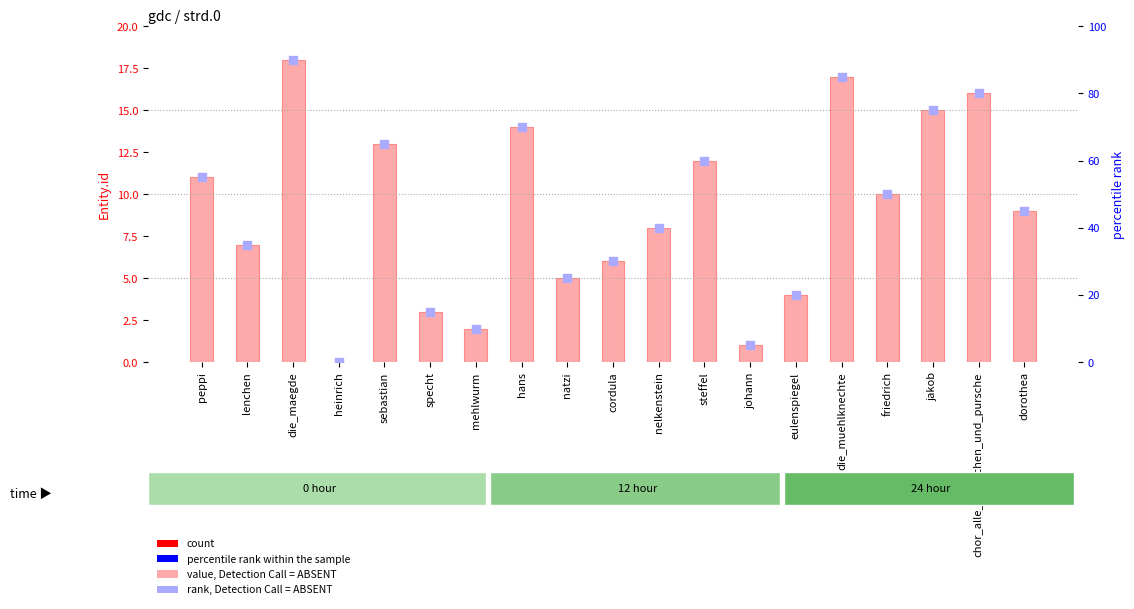

At how many categories does at least one series exceed 5?

13